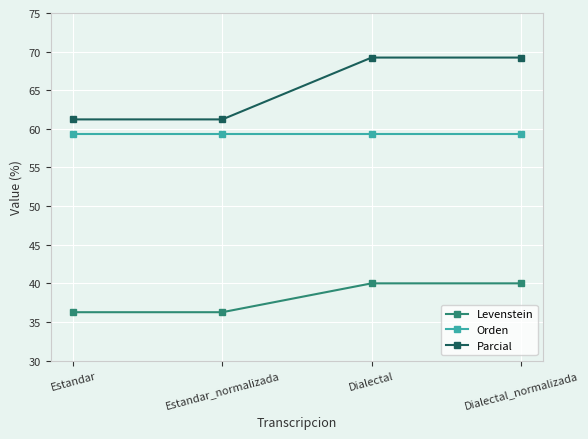

What is the label of the 2nd point from the right?

Dialectal